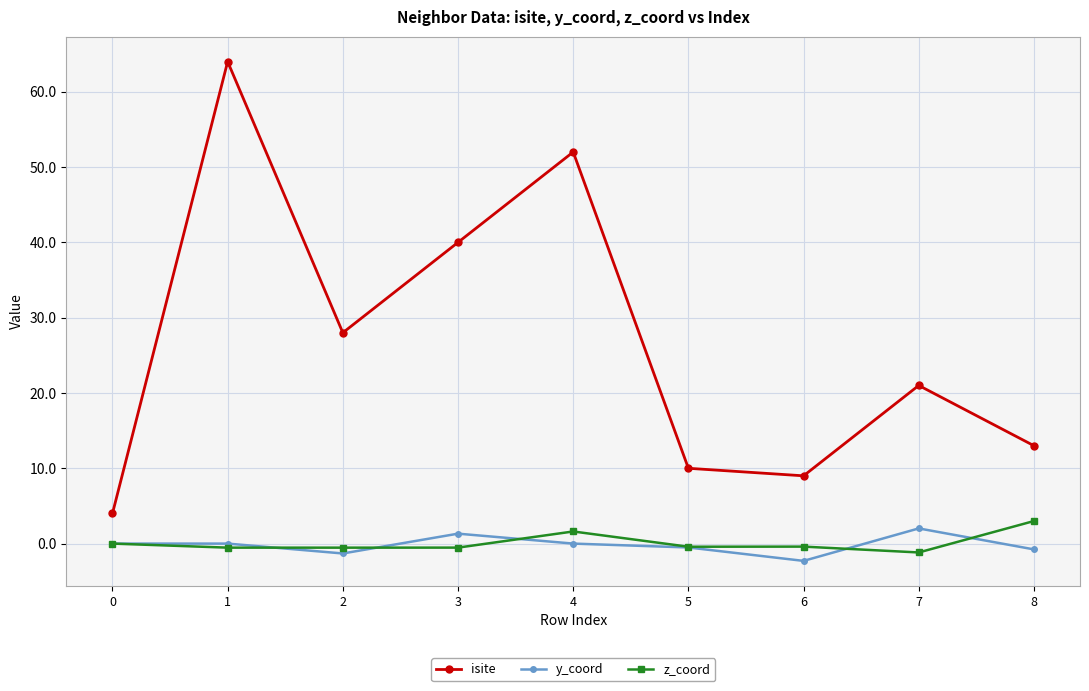

True or false: y_coord has more than 0 points higher than both neighbors.

True